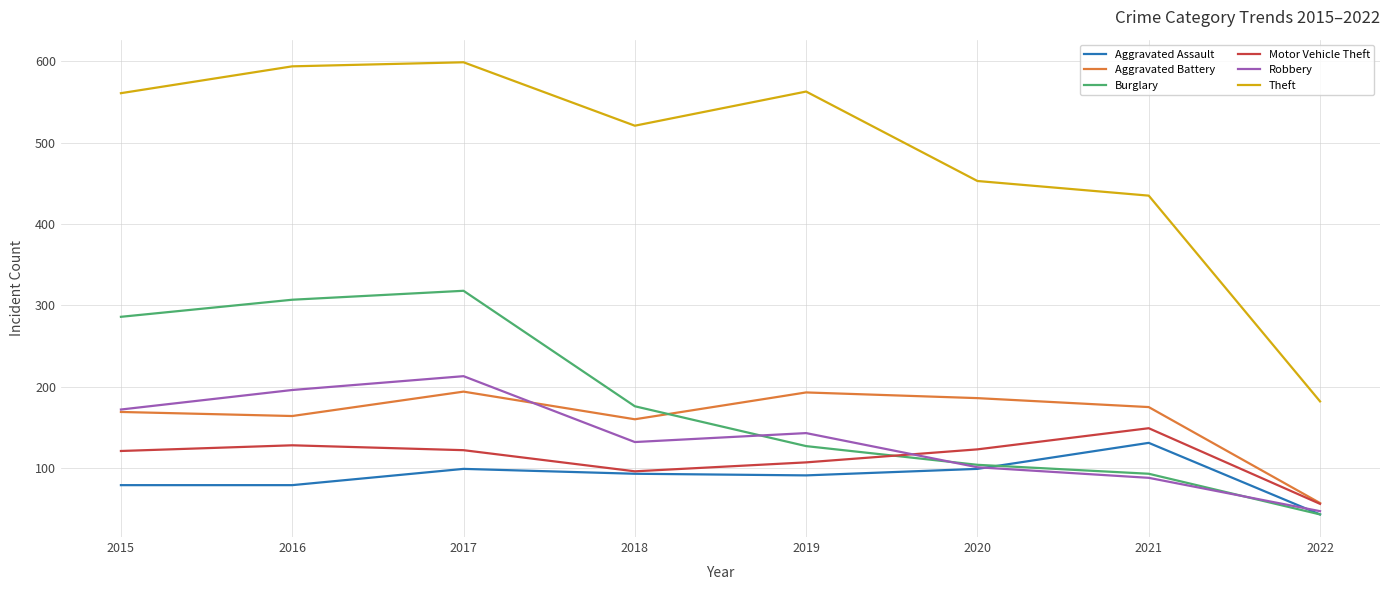

True or false: Aggravated Assault has more than 0 points higher than both neighbors.

True